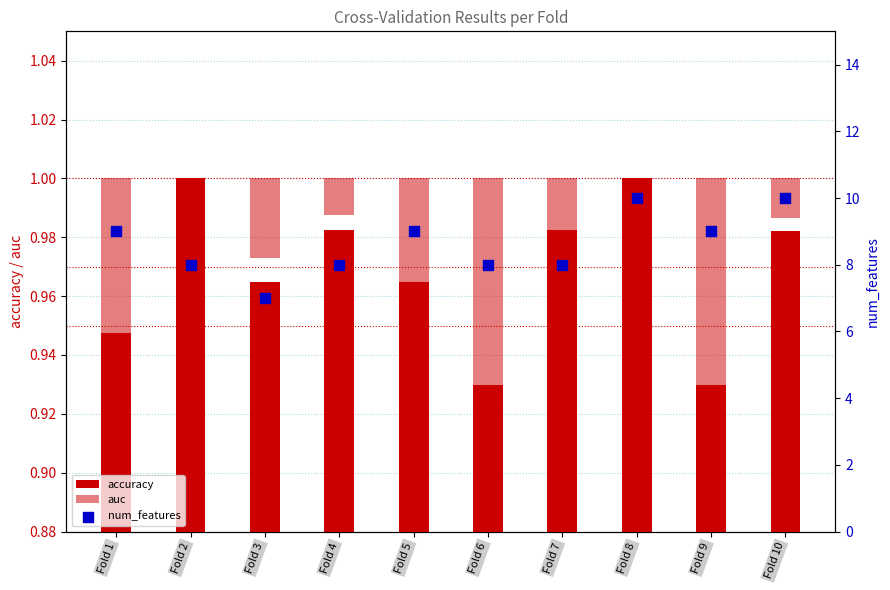

Is the value of auc at Fold 1 greater than the value of accuracy at Fold 1?

No